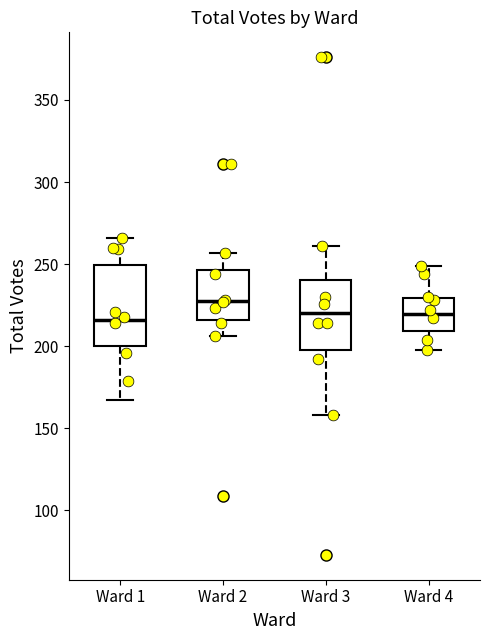

Reading left to right, transcribe this box plot: for each box, give where its median line is, the range the box spans, and where its two whiskers end, as read against the y-axis. The values are not printed on the chart, so give them approximately, as read against the axis.

Ward 1: median 215, box 200 to 250, whiskers 165 to 265
Ward 2: median 230, box 215 to 245, whiskers 205 to 255
Ward 3: median 220, box 200 to 240, whiskers 160 to 260
Ward 4: median 220, box 210 to 230, whiskers 200 to 250